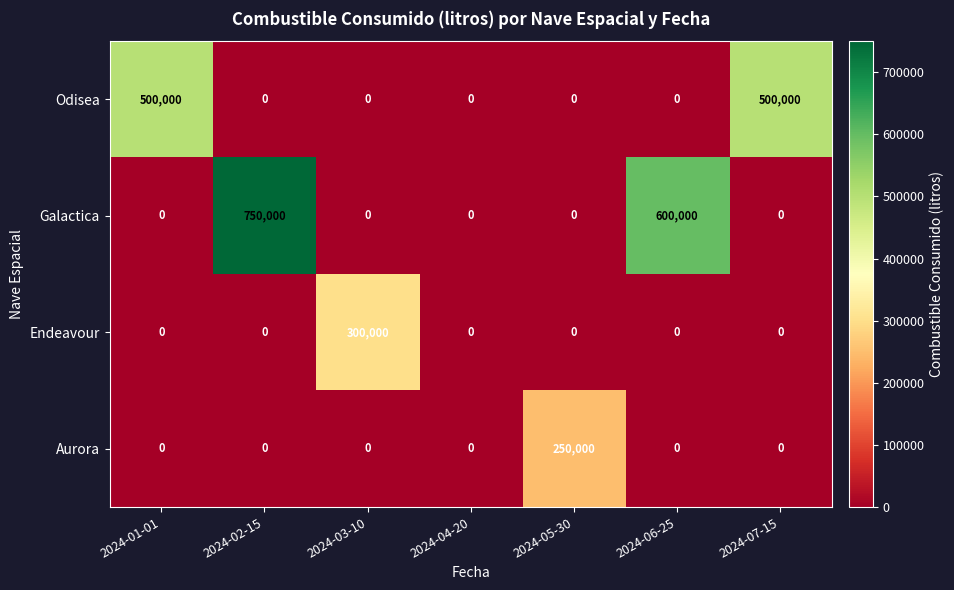

Which series changed the most between 2024-02-15 and 2024-03-10?

Galactica